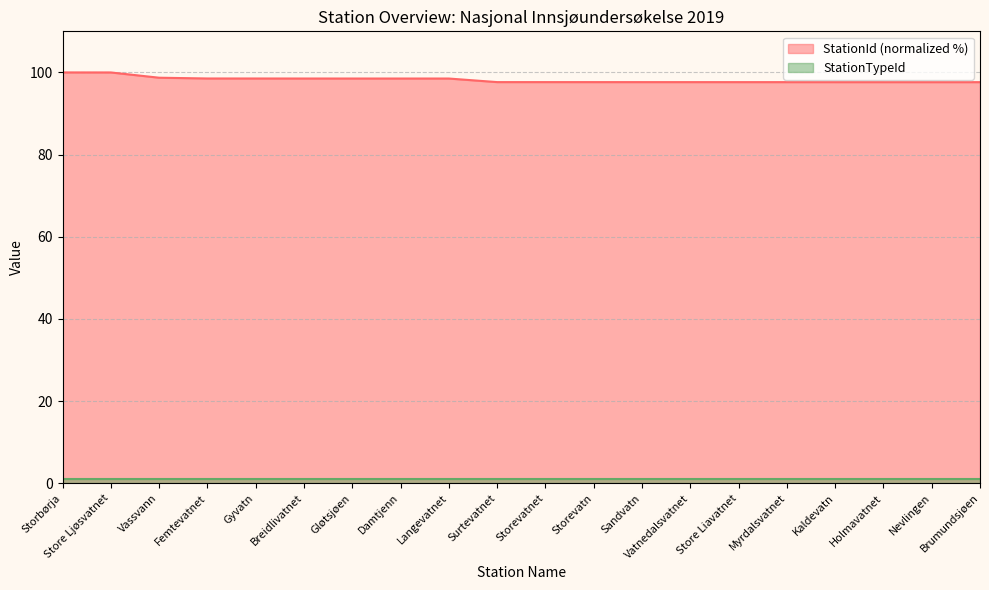

How many values are between 97 and 98?

11